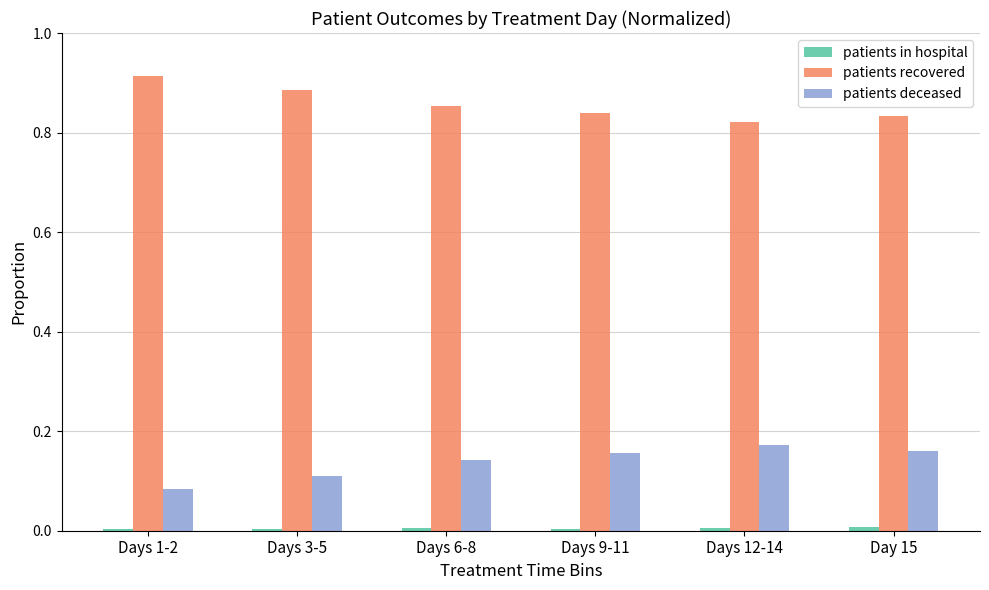

True or false: patients recovered has a value of 1.2 at Day 15.

False